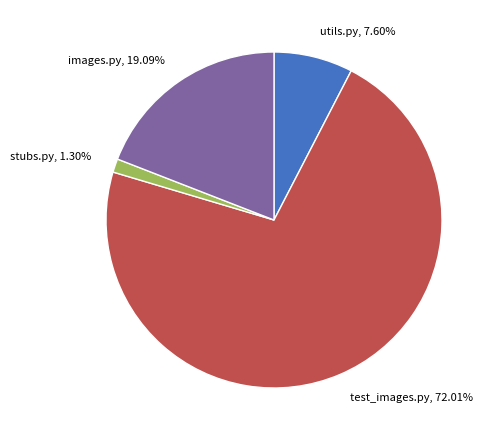

How many segments does this pie chart have?

4